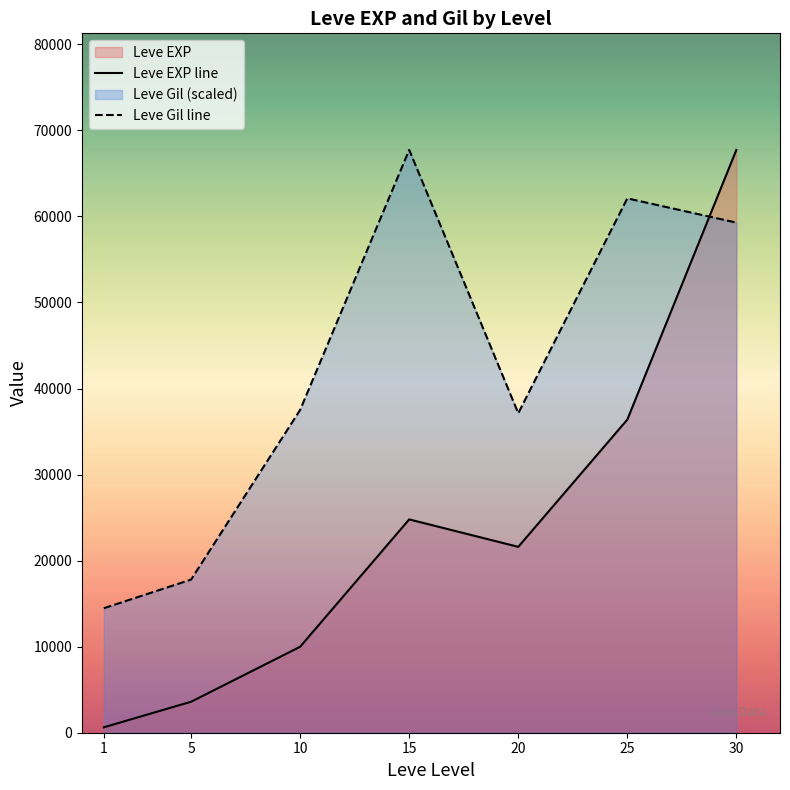

What is the difference between the maximum and second lowest values in the Leve EXP series?

64130.0